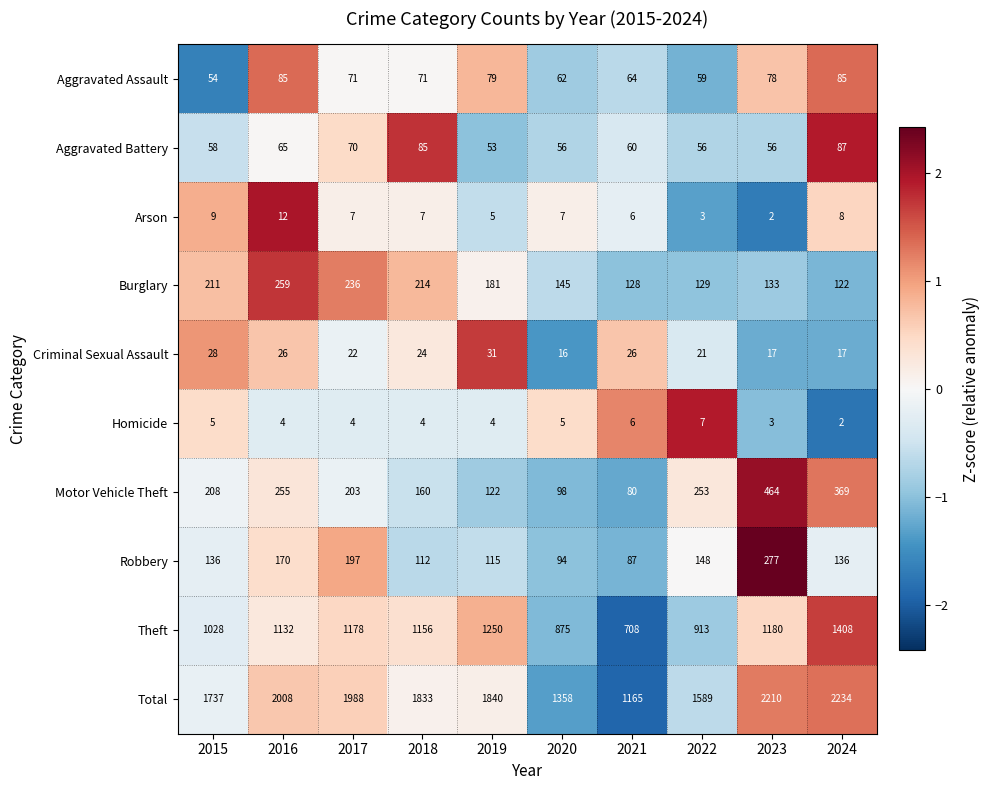

What is the difference between the highest and lowest values at 2024?

2232